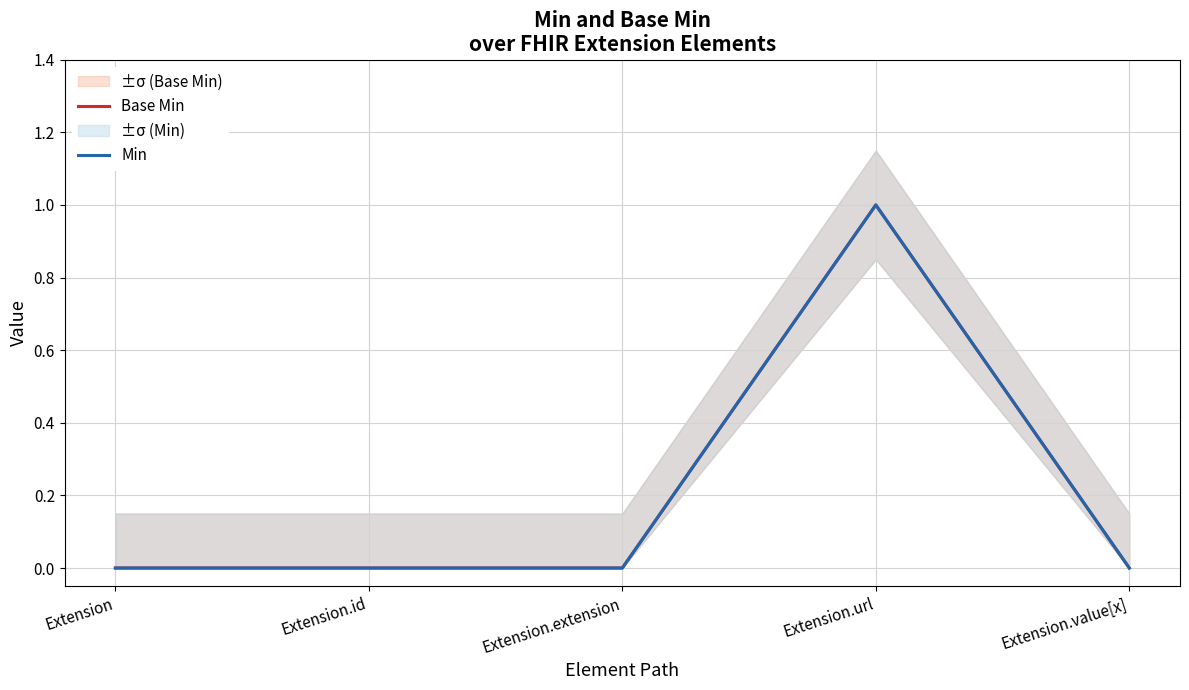

What position from the left is Extension.url?

4